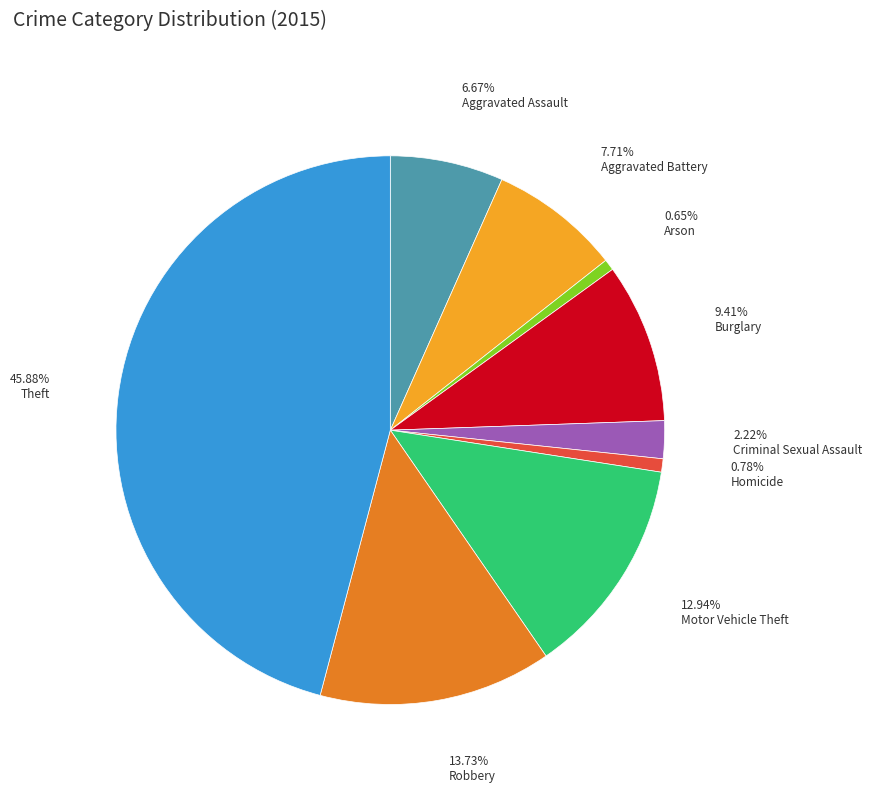

Is Homicide the majority of the pie?

No